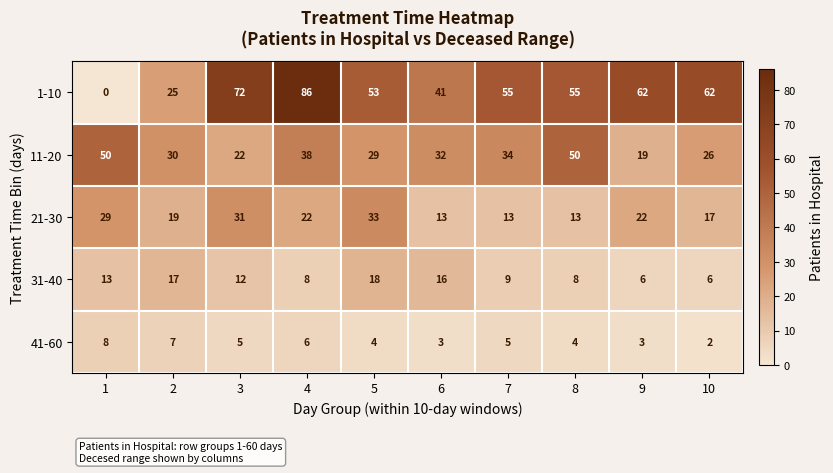

At which category is the sum across all series the highest?

4